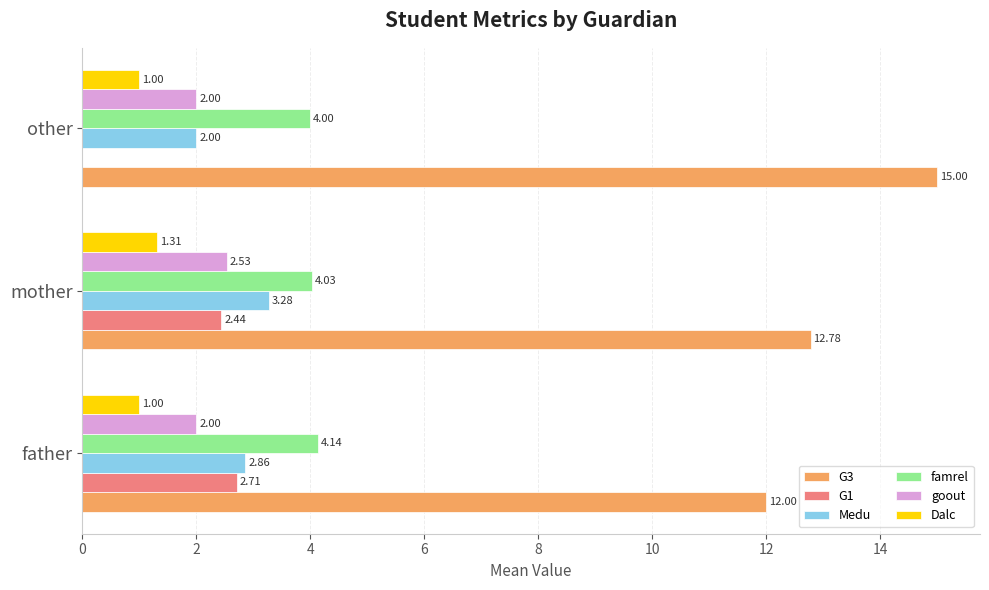

Between father and other, which series saw the biggest shift?

G3